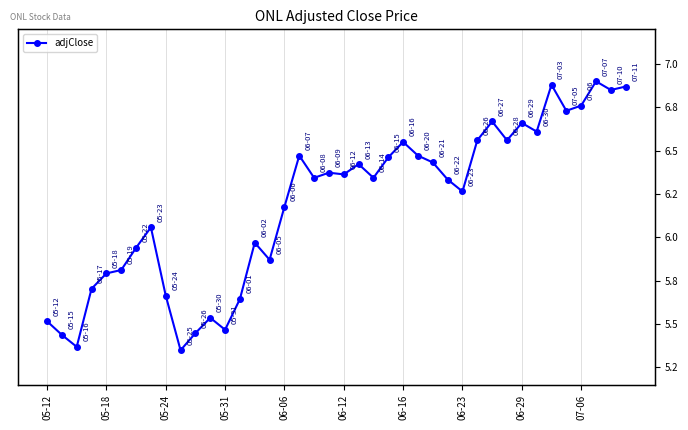

Count the number of values greater than 6.

25